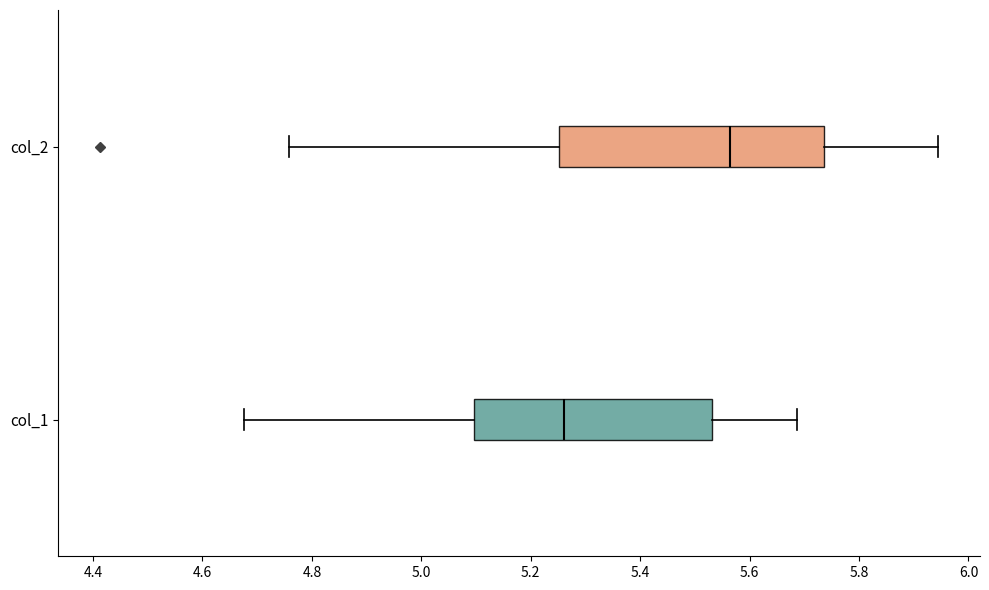

Reading bottom to top, transcribe this box plot: for each box, give where its median line is, the range the box spans, and where its two whiskers end, as read against the x-axis. The values are not printed on the chart, so give them approximately, as read against the axis.

col_1: median 5.26, box 5.10 to 5.54, whiskers 4.68 to 5.68
col_2: median 5.56, box 5.26 to 5.74, whiskers 4.76 to 5.94